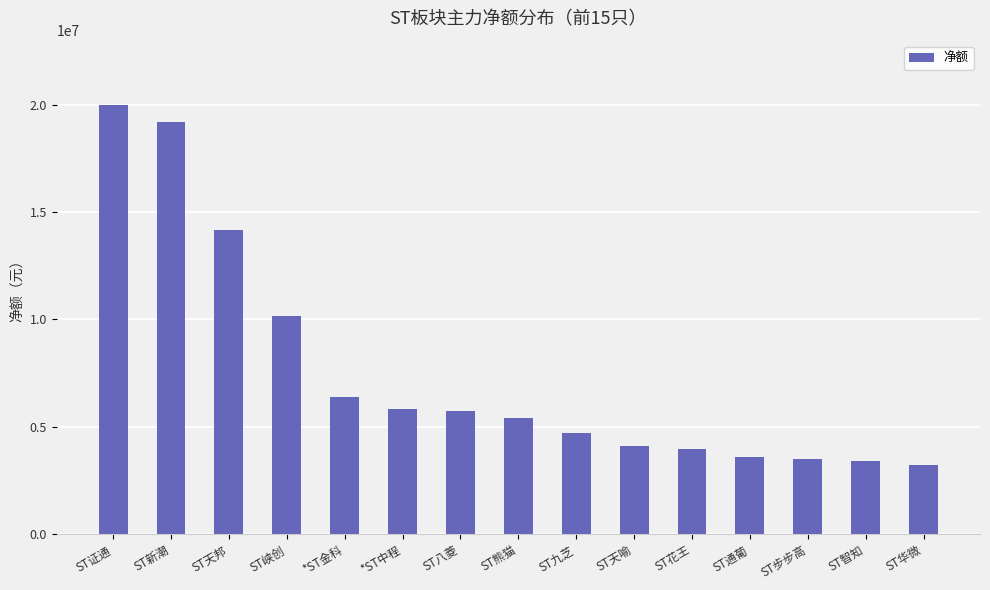

What is the value of the 8th bar from the left?

5420024